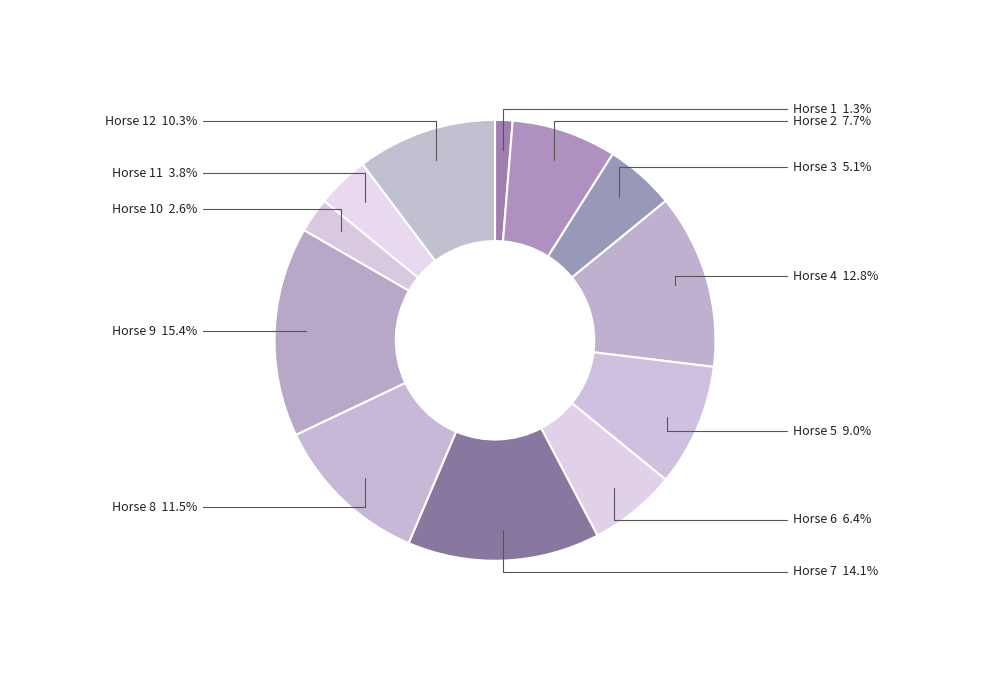

How many segments does this pie chart have?

12